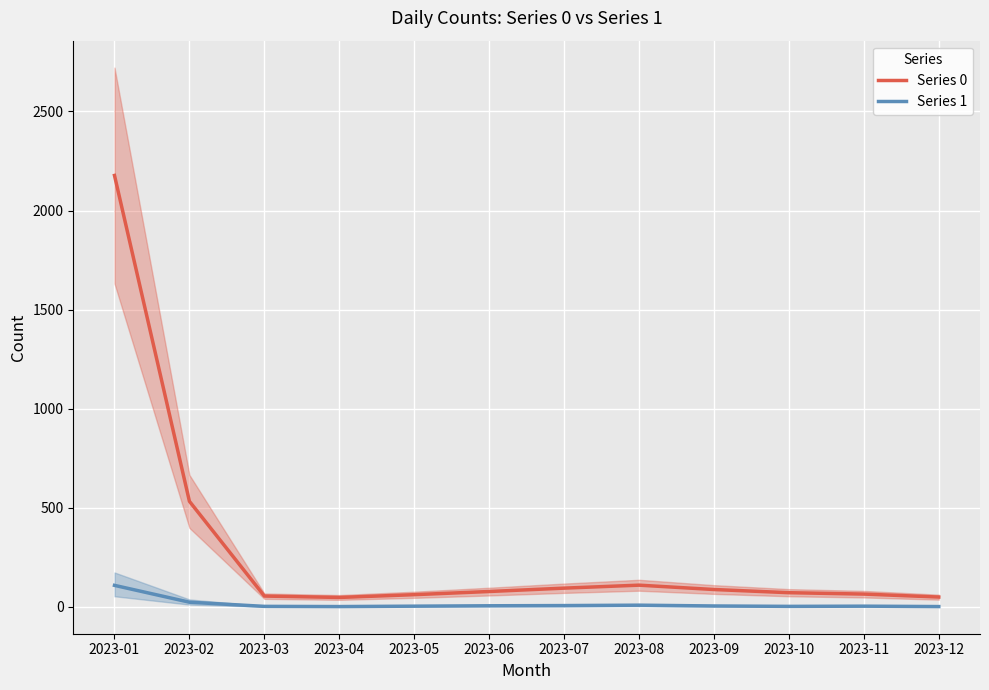

Count the number of data series in this chart.

2